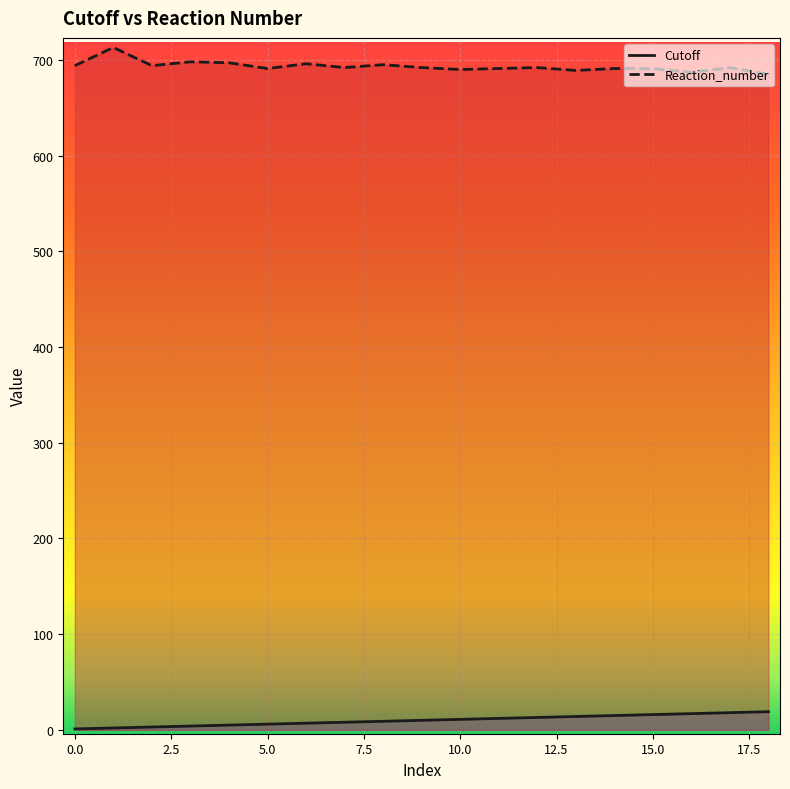

What is the lowest value of the Reaction_number series?

685